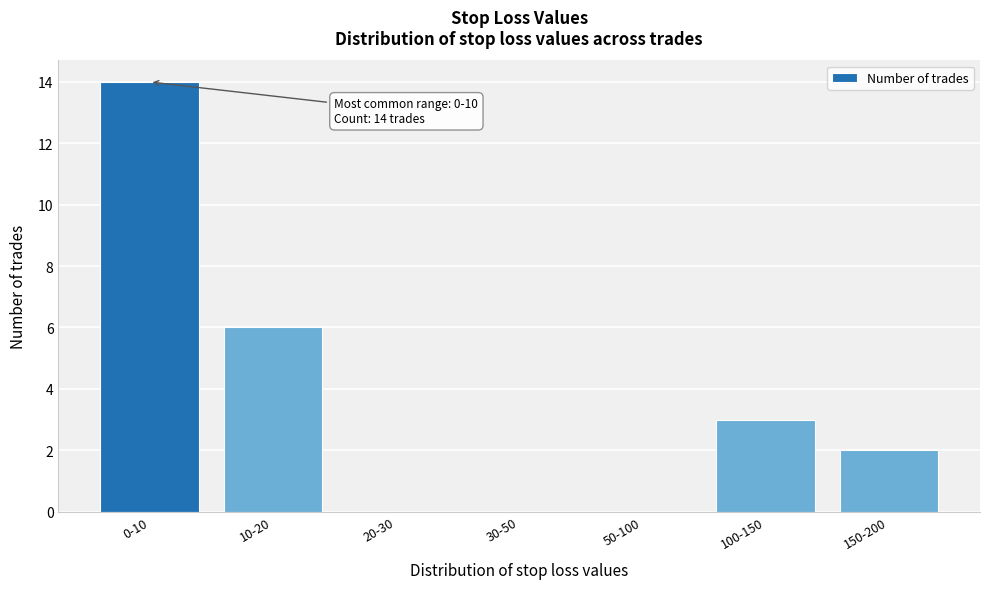

Reading left to right, list all the values displayed in this chart.

0-10=14	10-20=6	20-30=0	30-50=0	50-100=0	100-150=3	150-200=2